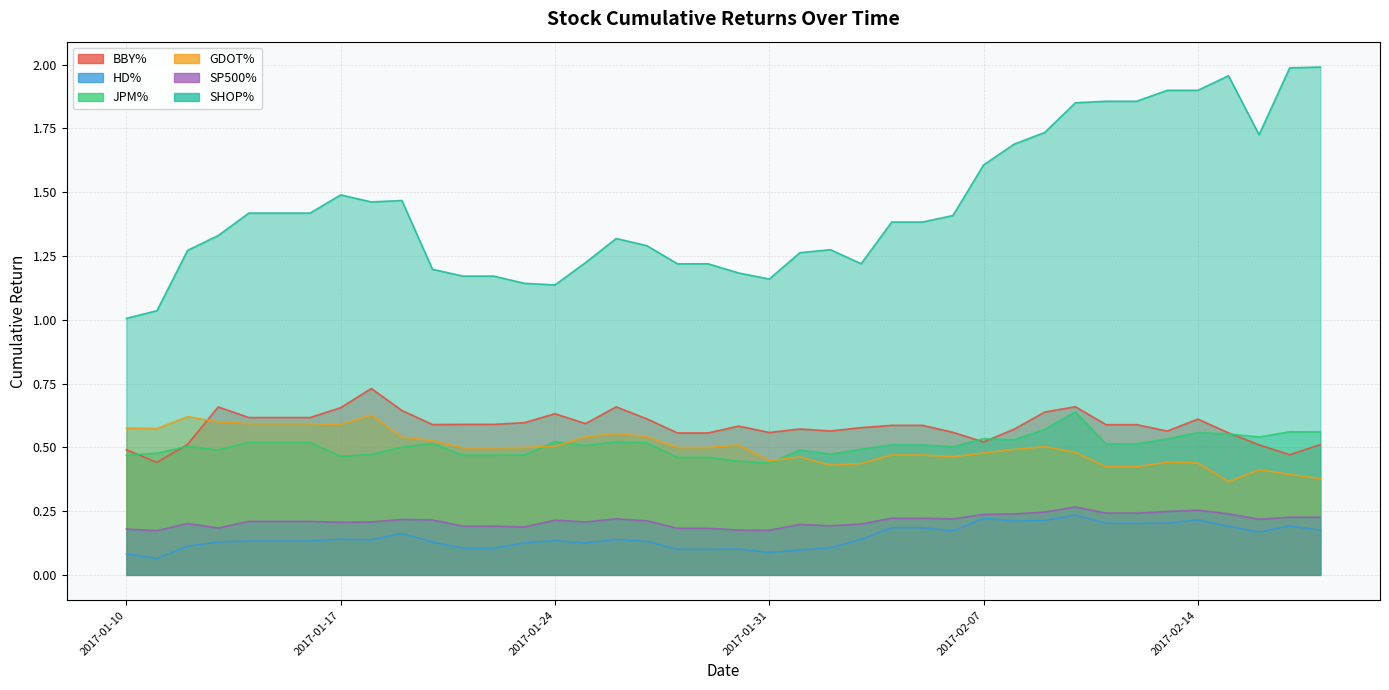

The value of JPM% at 2017-01-30 is 0.1. True or false?

False